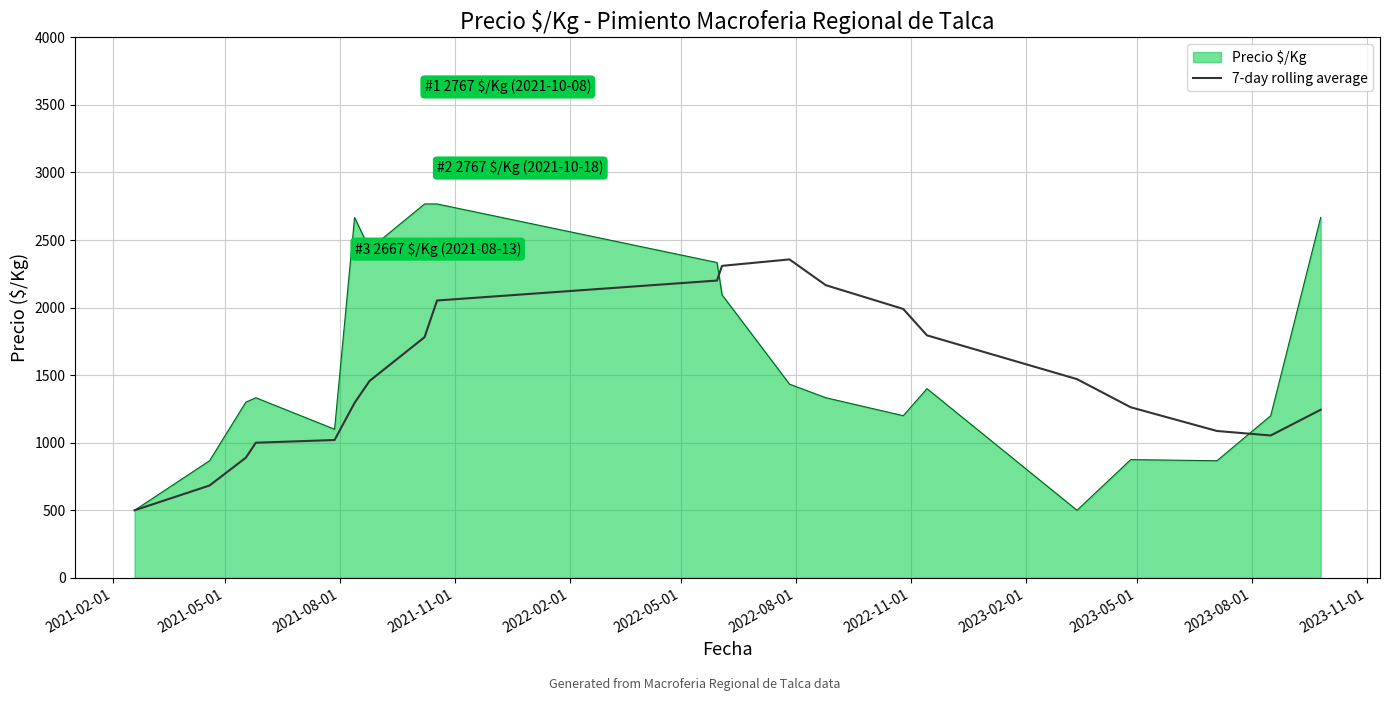

Rank the series by their maximum value, from highest to lowest.

Precio $/Kg, 7-day rolling average